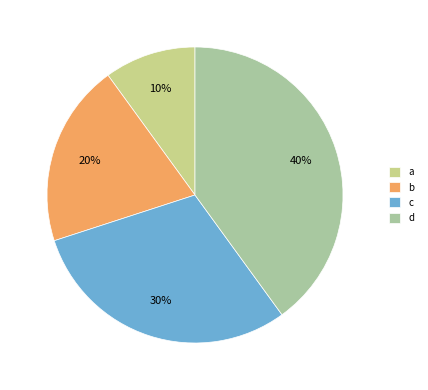

To the nearest percent, what is the difference between the largest and smallest slice percentages?

30%